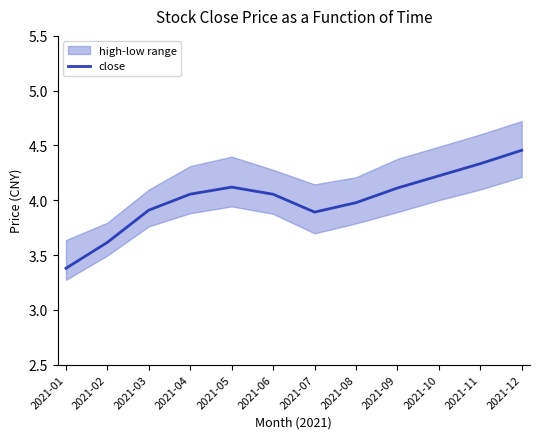

What is the change in value from 2021-03 to 2021-08?

+0.1